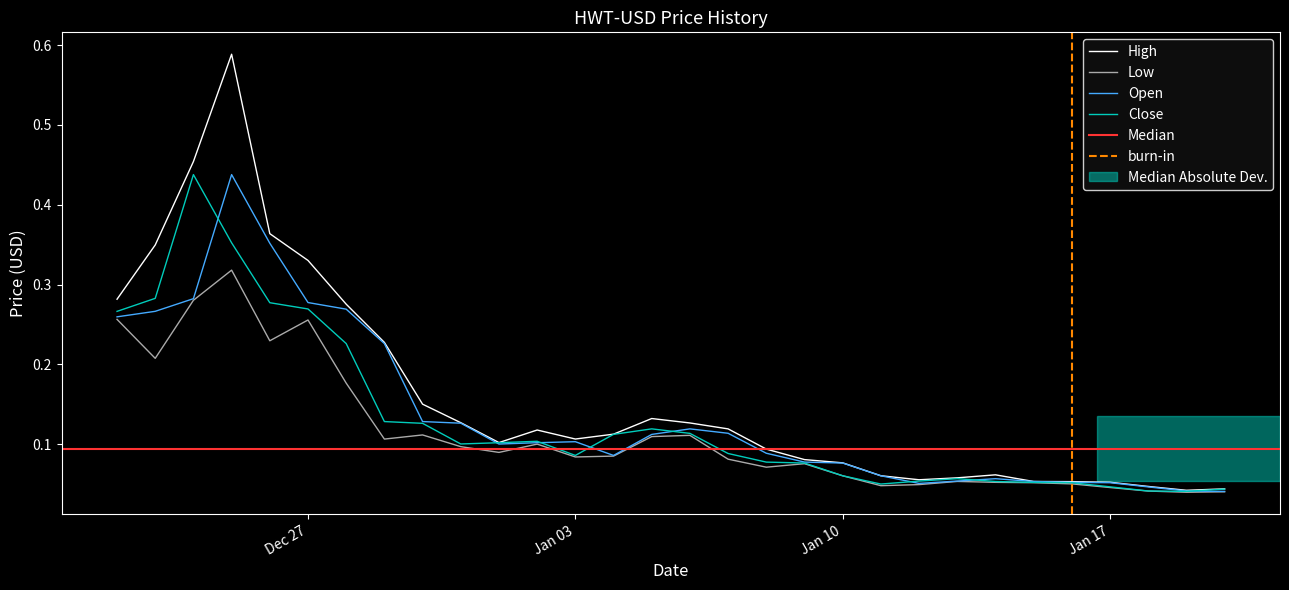

In Close, how many points are lower than both neighbors (excluding endpoints)?

4